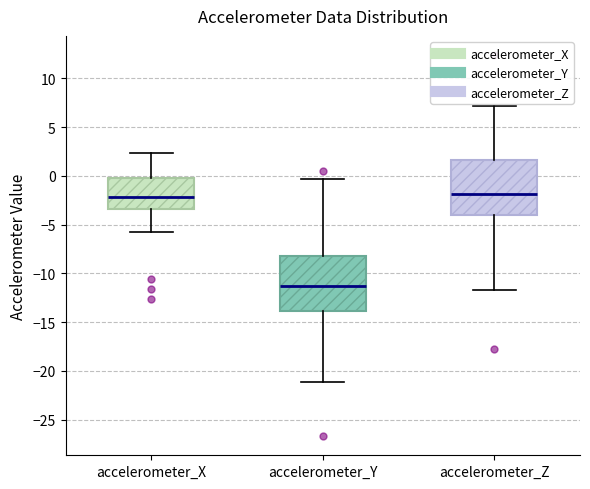

Which box has the lowest median line?

accelerometer_Y